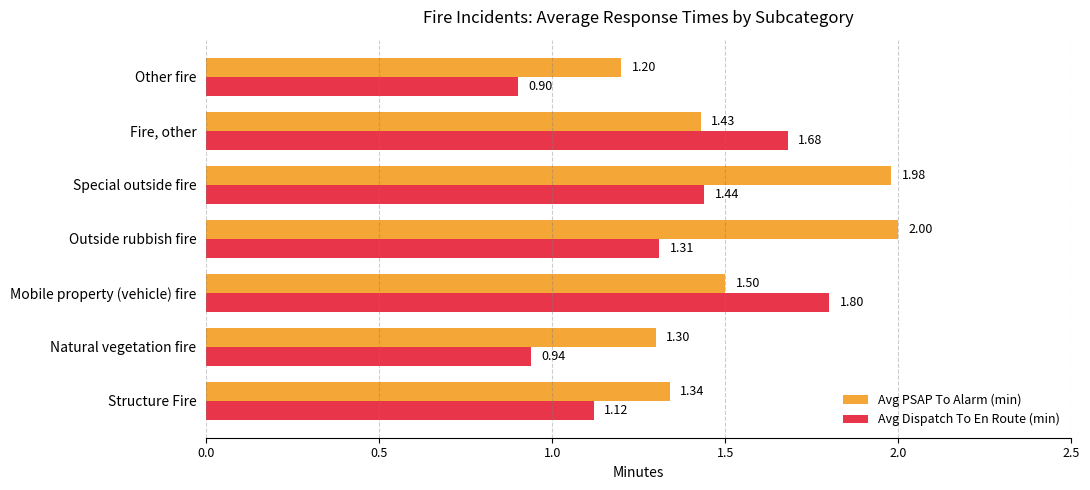

Between Outside rubbish fire and Special outside fire, which series saw the biggest shift?

Avg Dispatch To En Route (min)